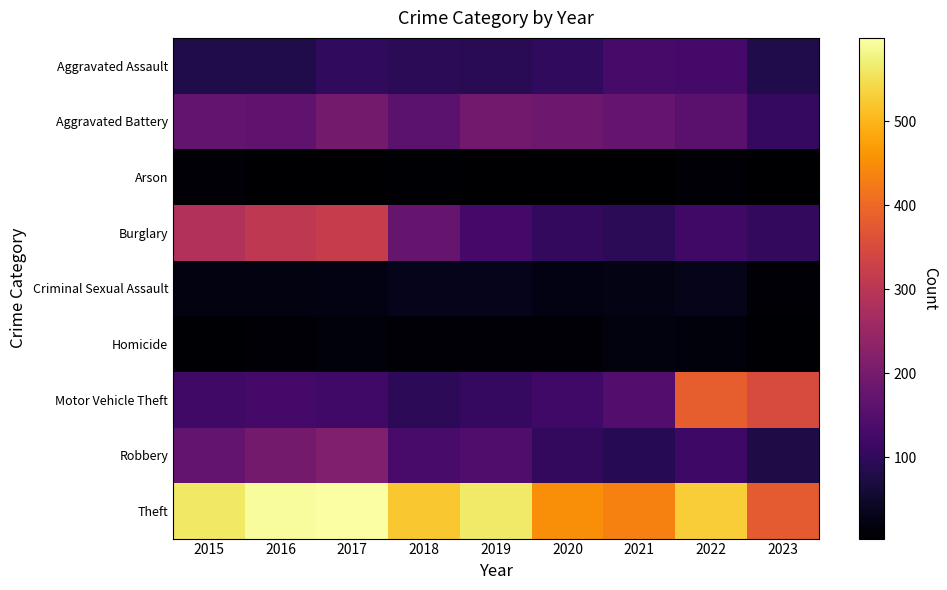

Which label corresponds to the largest value in the chart?

2017